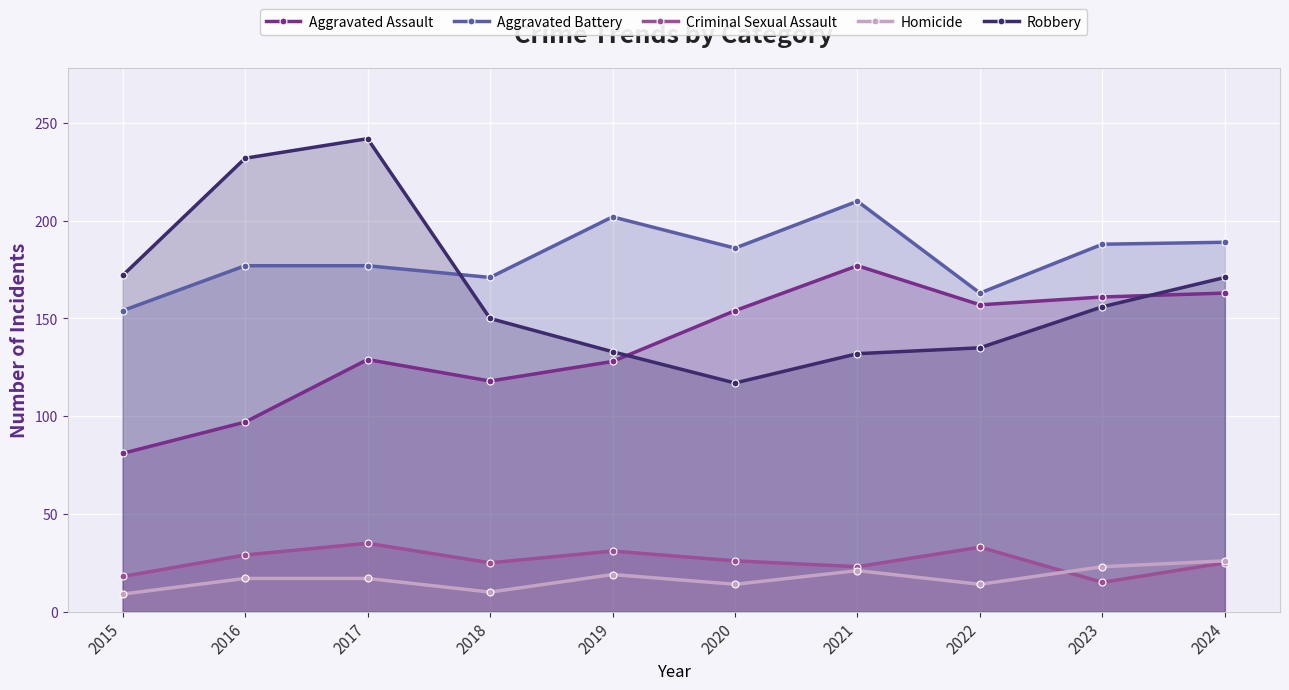

True or false: Aggravated Battery has more than 1 interior local peaks.

True